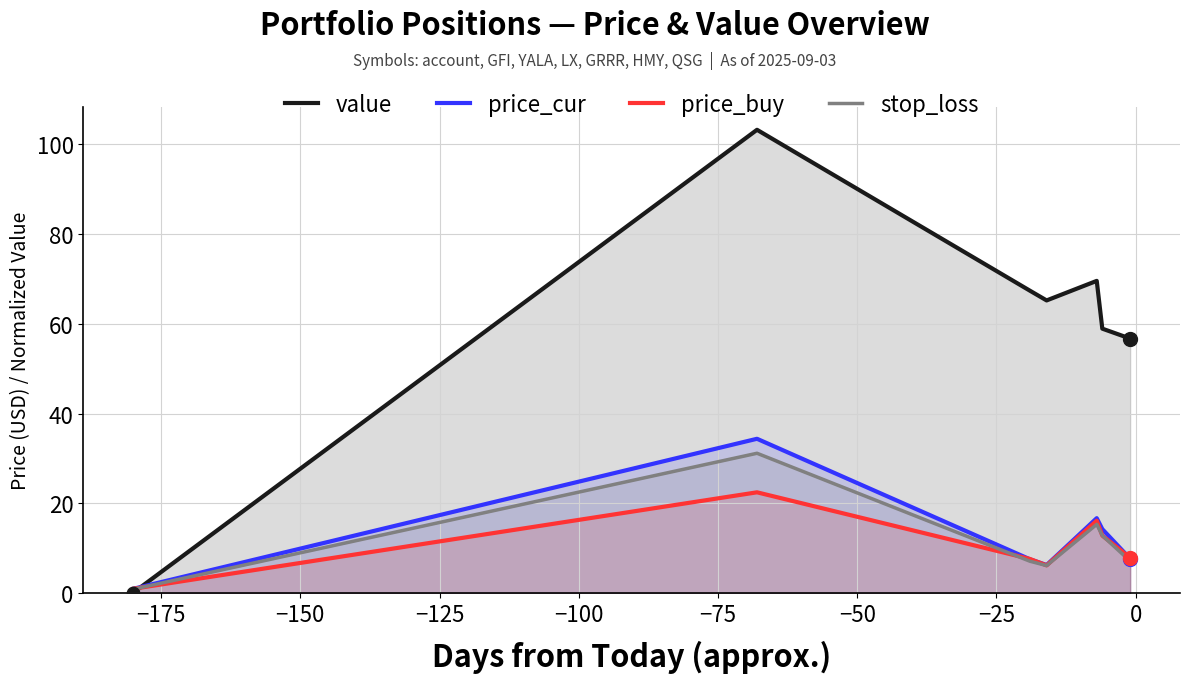

Which series contains the highest Y value?

value